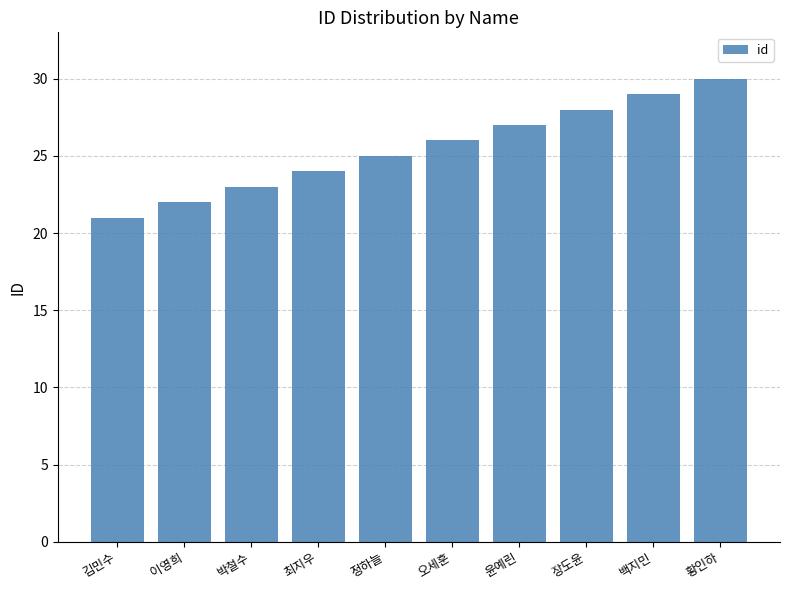

How many data points are less than 26?

5